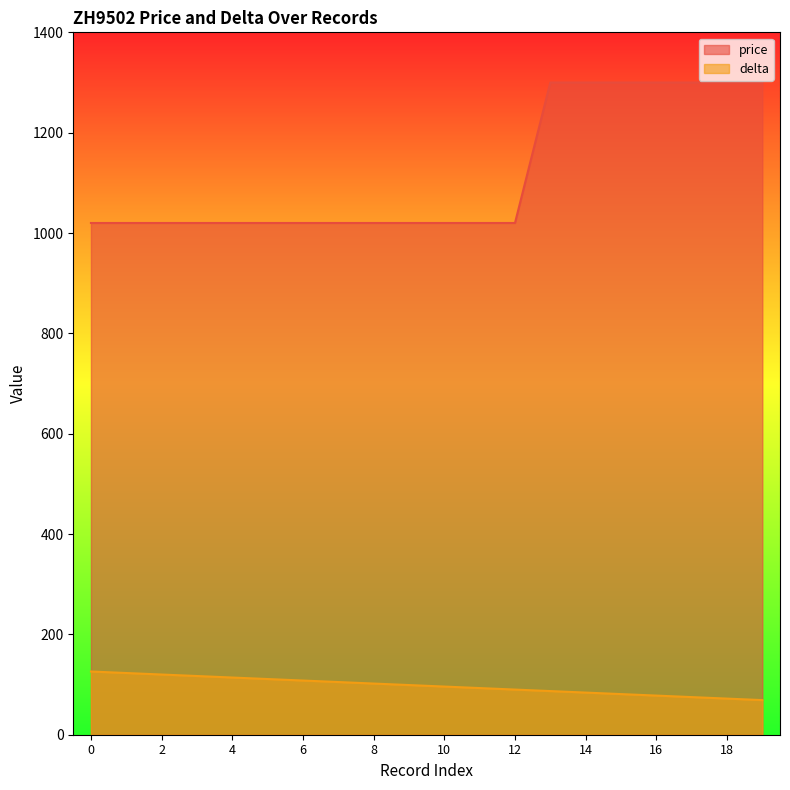

What is the difference between the delta values at 11 and 12?

3